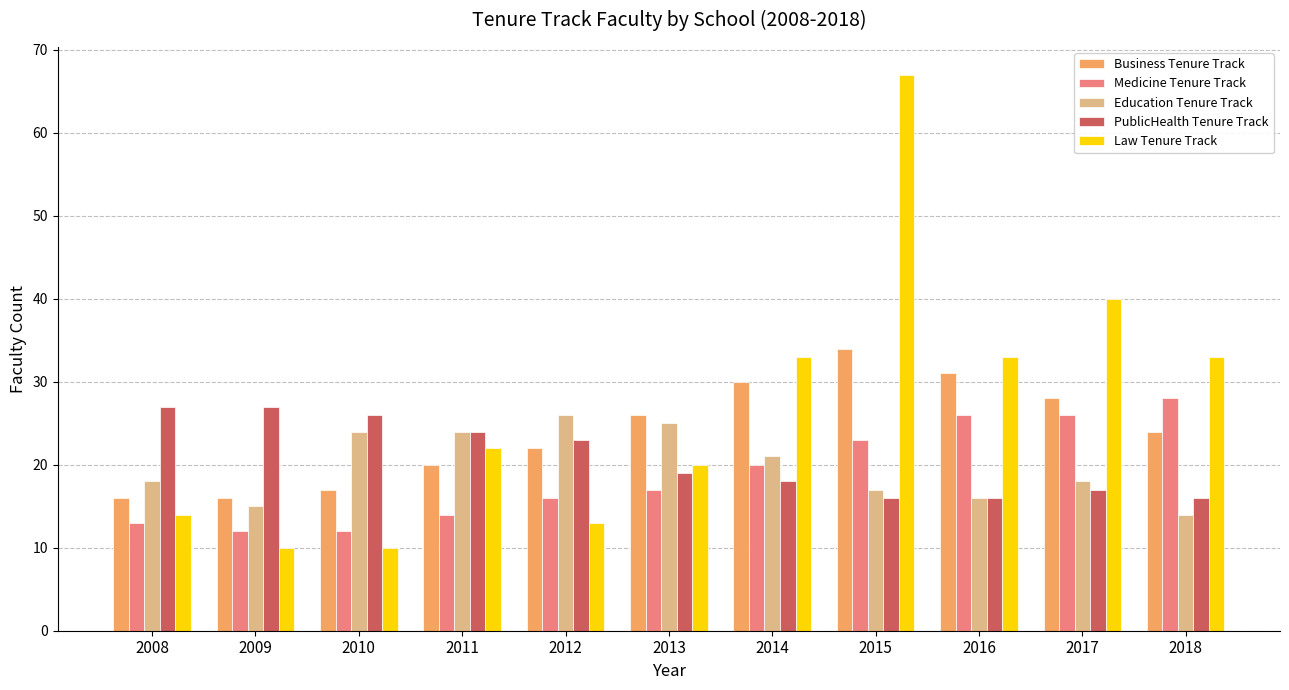

What is the sum of the Law Tenure Track values at 2008 and 2012?

27